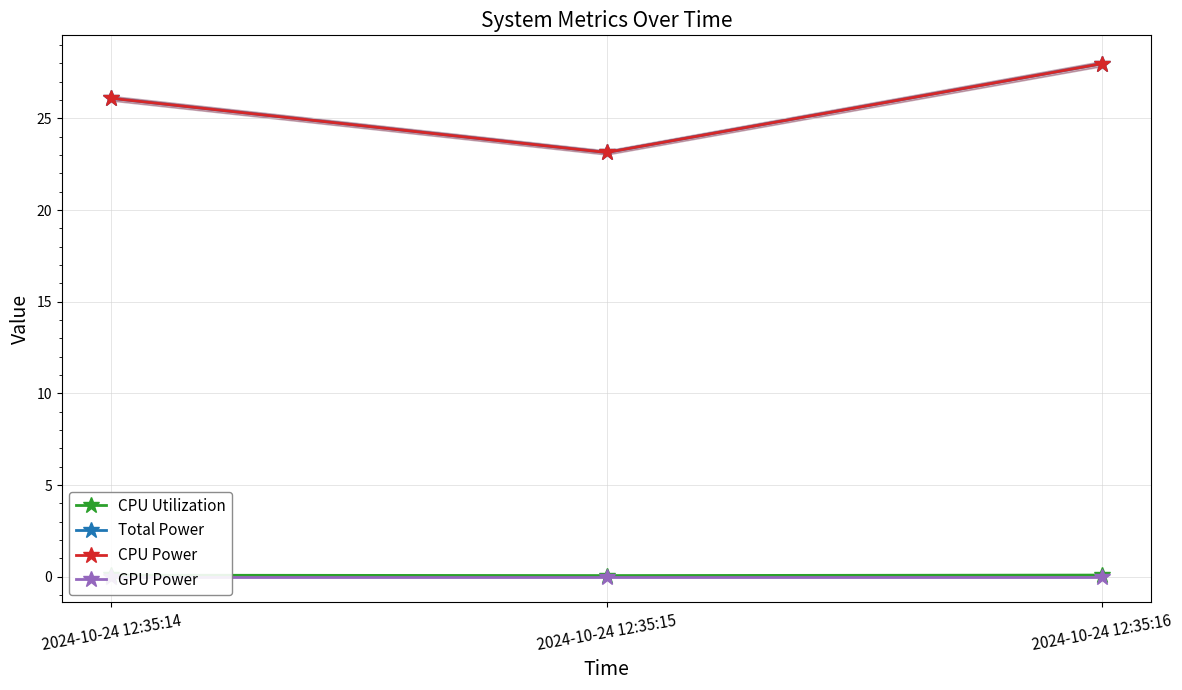

Count the number of categories in the chart.

3